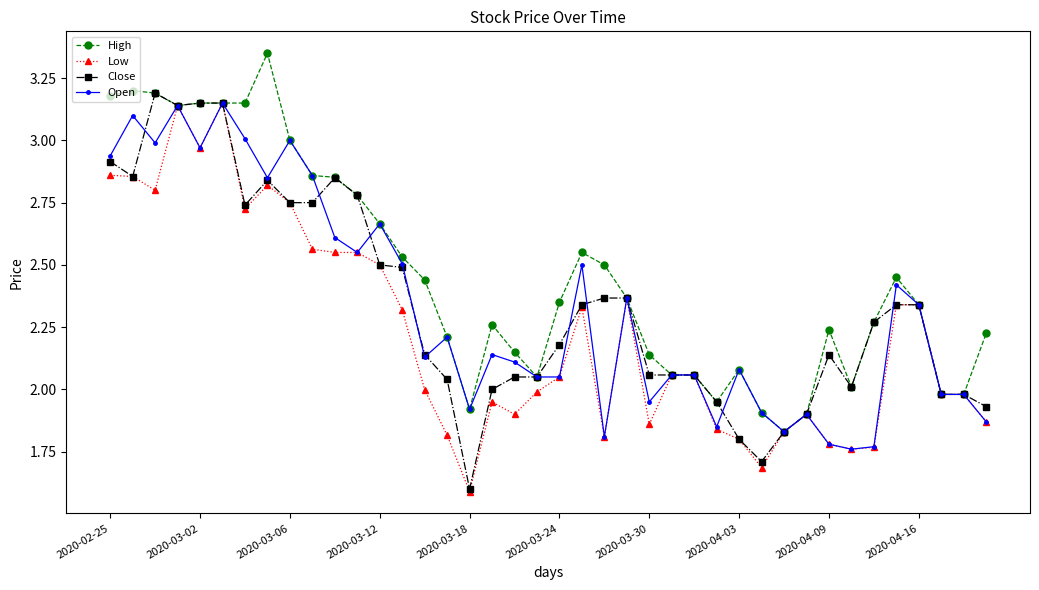

True or false: Close has more than 1 interior local peaks.

True